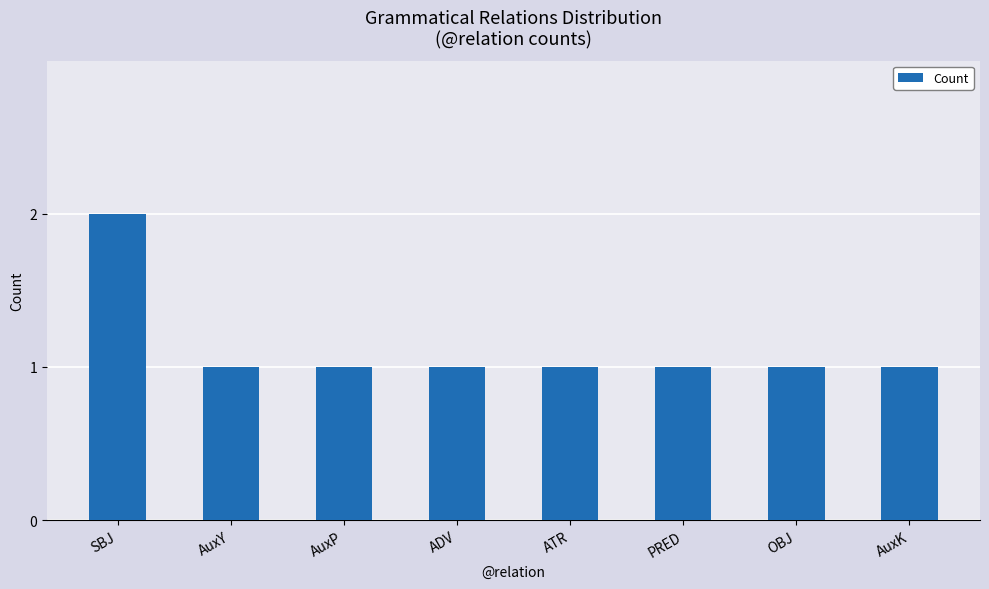

Approximately how many times larger is the value at AuxP compared to AuxY?

1.0